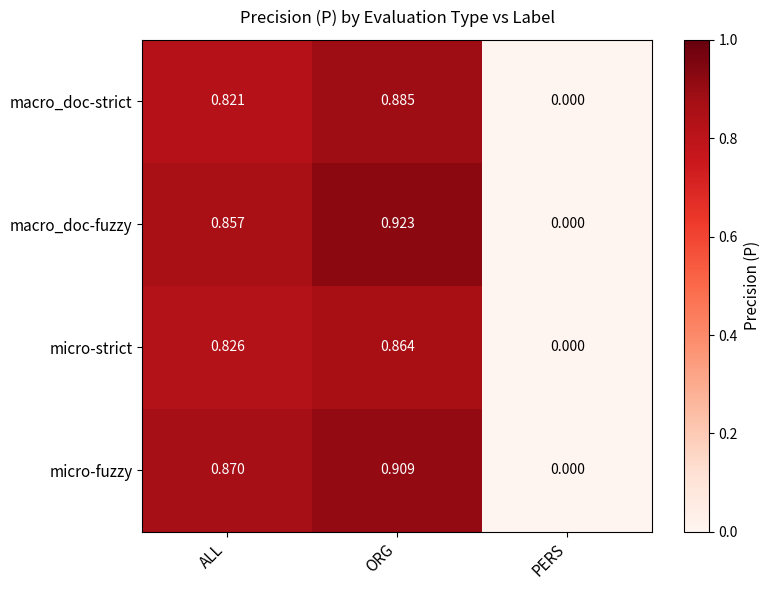

Which series changed the most between ORG and PERS?

macro_doc-fuzzy